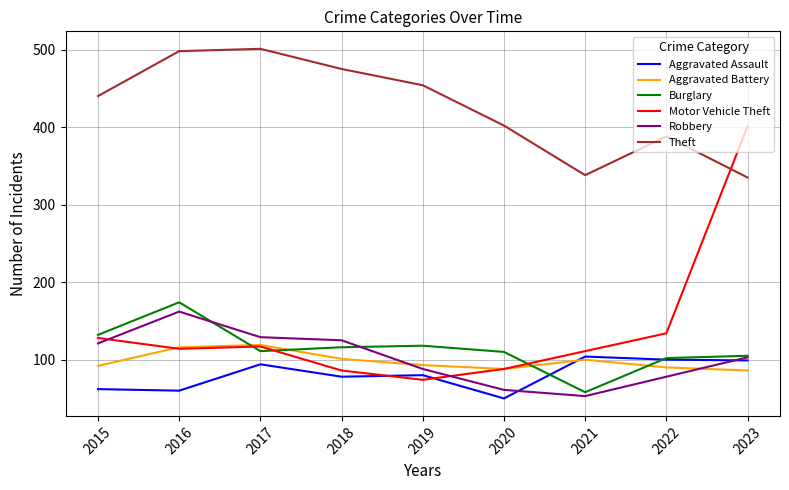

What is the average value of the Motor Vehicle Theft series?

139